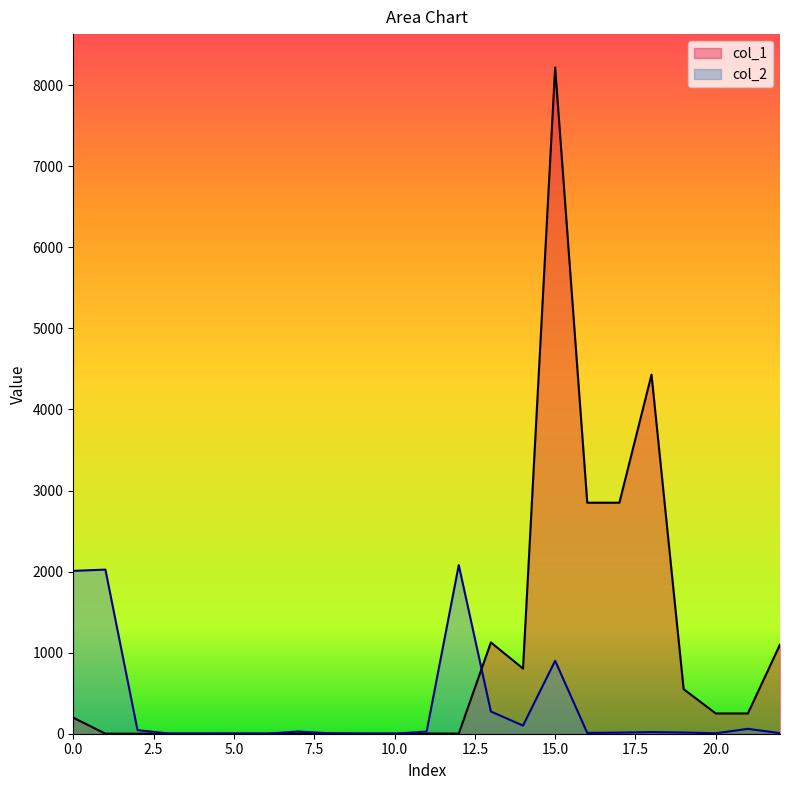

How many interior local peaks does the col_2 series have?

7